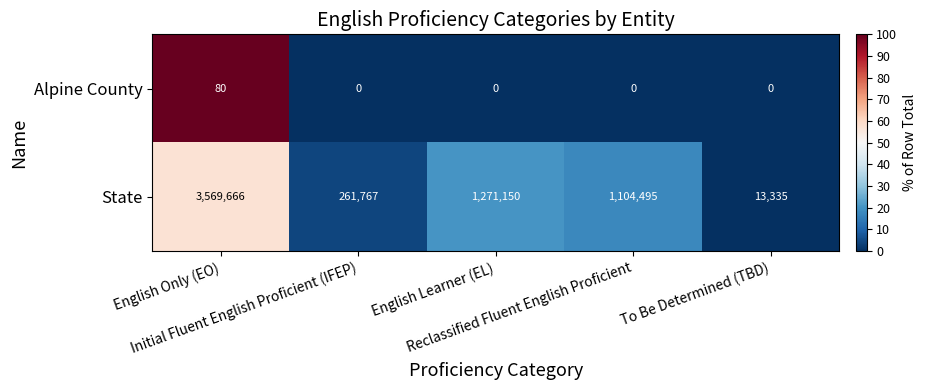

What is the maximum value for State?

3569666